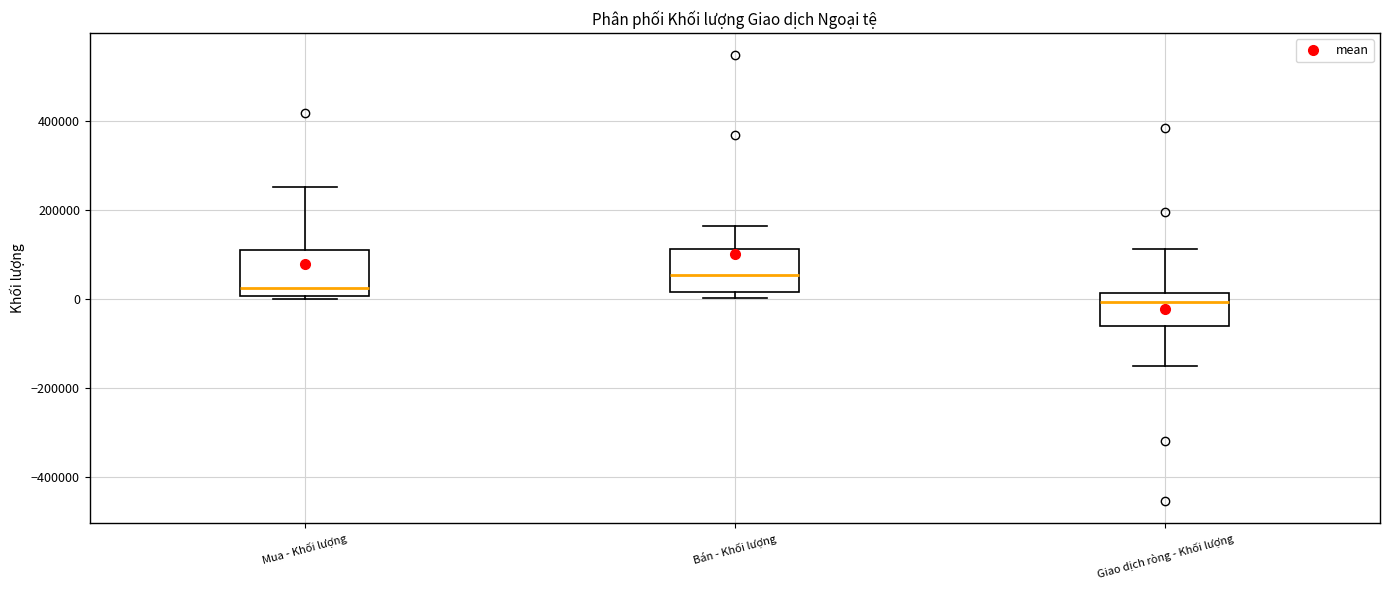

Reading left to right, transcribe this box plot: for each box, give where its median line is, the range the box spans, and where its two whiskers end, as read against the y-axis. The values are not printed on the chart, so give them approximately, as read against the axis.

Mua - Khối lượng: median 20000, box 0 to 120000, whiskers 0 (just below the box's lower edge) to 260000
Bán - Khối lượng: median 60000, box 20000 to 120000, whiskers 0 to 160000
Giao dịch ròng - Khối lượng: median 0, box -60000 to 20000, whiskers -160000 to 120000